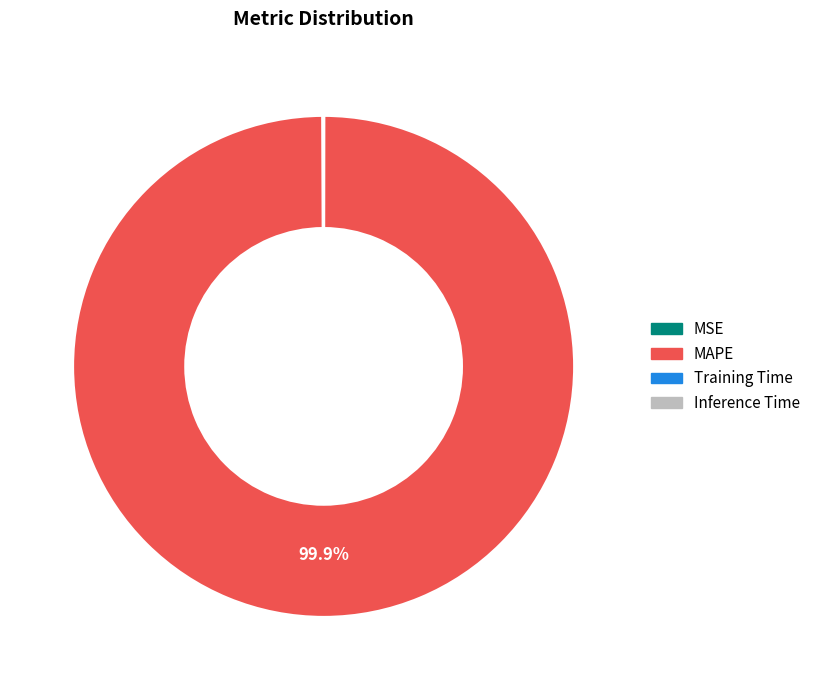

Which category has the biggest portion of the pie?

MAPE